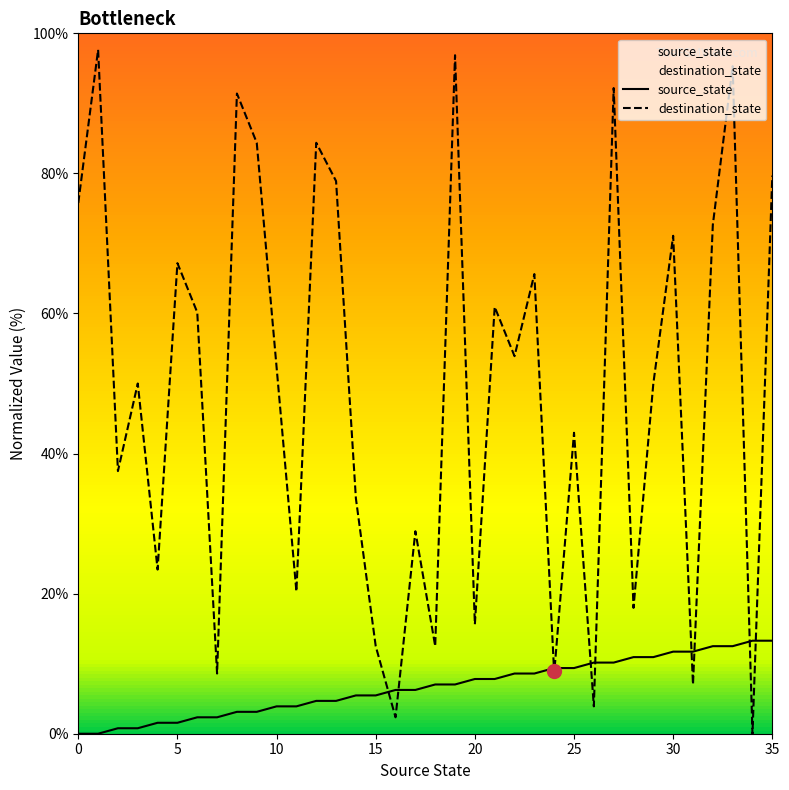

Where do source_state and destination_state first cross each other?

15 and 16